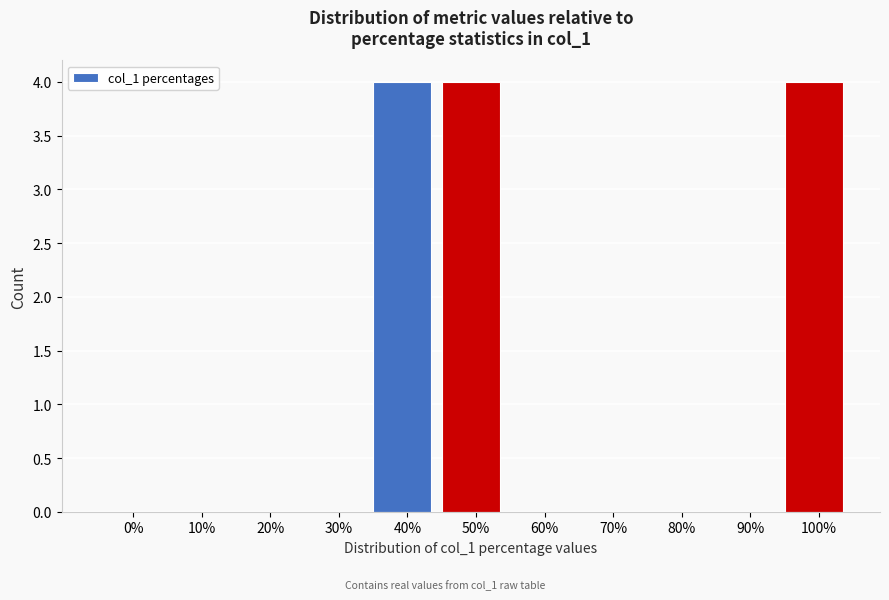

Reading left to right, list all the values displayed in this chart.

0%=0	10%=0	20%=0	30%=0	40%=4	50%=4	60%=0	70%=0	80%=0	90%=0	100%=4